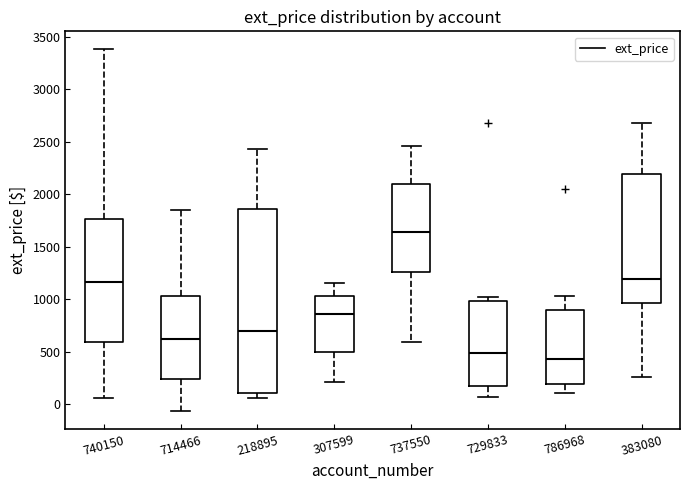

Reading left to right, read every box against the y-axis: the position of its median line, the range the box covers, and the ends of its whiskers. The values are not printed on the chart, so give them approximately, as read against the axis.

740150: median 1150, box 600 to 1750, whiskers 50 to 3400
714466: median 650, box 250 to 1050, whiskers -50 to 1850
218895: median 700, box 100 to 1850, whiskers 50 to 2450
307599: median 850, box 500 to 1050, whiskers 200 to 1150
737550: median 1650, box 1250 to 2100, whiskers 600 to 2450
729833: median 500, box 150 to 1000, whiskers 50 to 1000 (just above the box's upper edge)
786968: median 450, box 200 to 900, whiskers 100 to 1050
383080: median 1200, box 950 to 2200, whiskers 250 to 2700